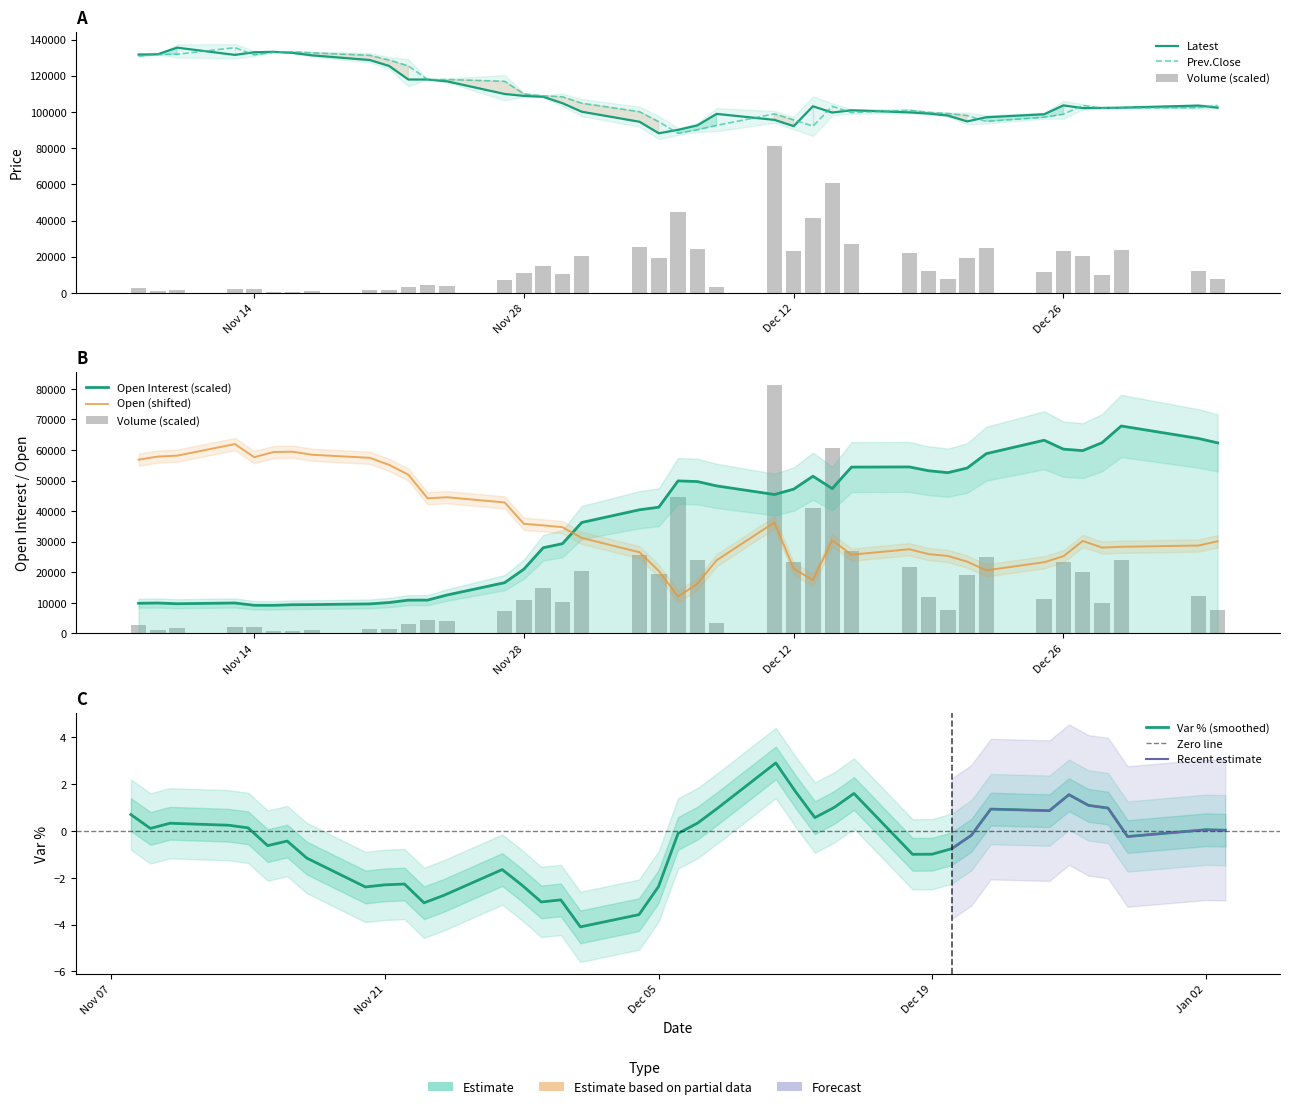

Between Nov 14 and Nov 28, which series saw the biggest shift?

Latest